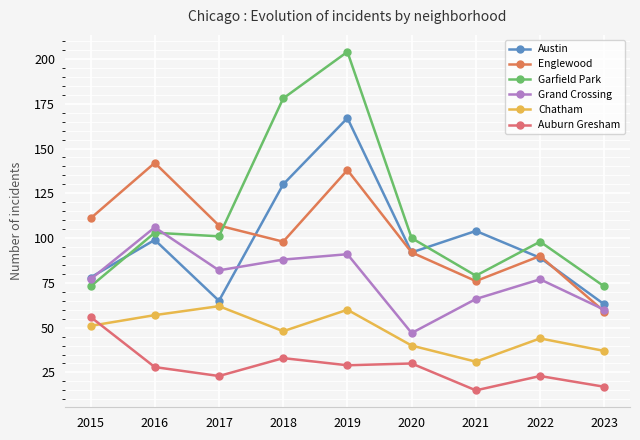

At which category does Auburn Gresham reach its first local valley?

2017